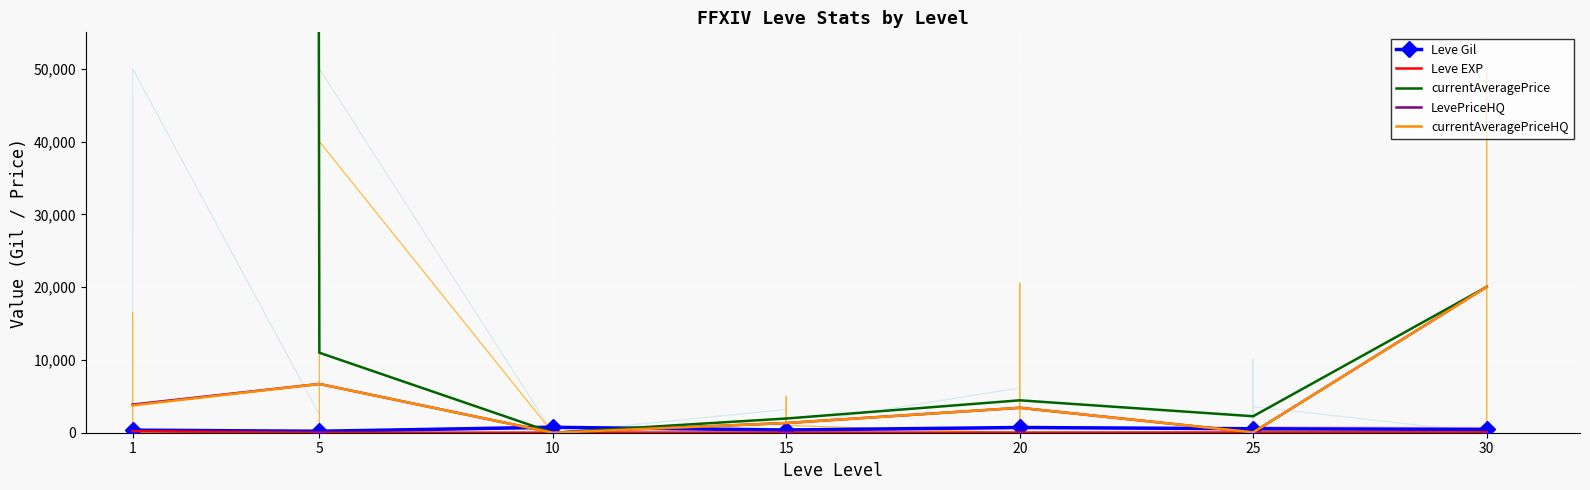

What is the difference between the maximum and minimum values in the Leve EXP series?

205.8